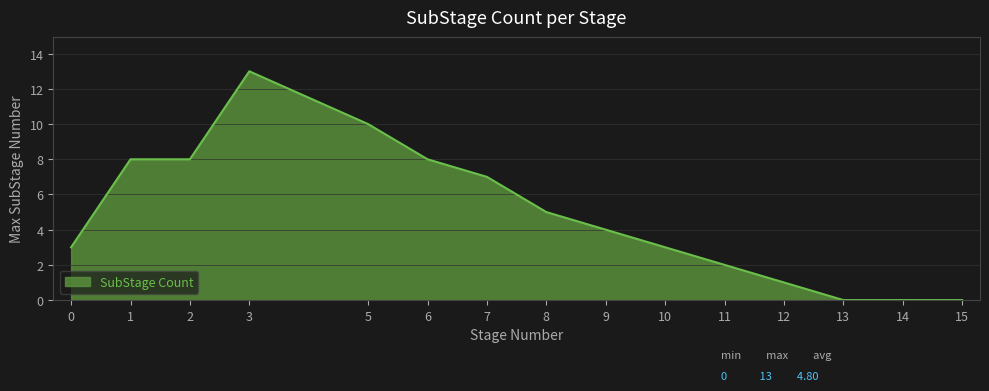

What is the sum of the values at 12 and 15?

1